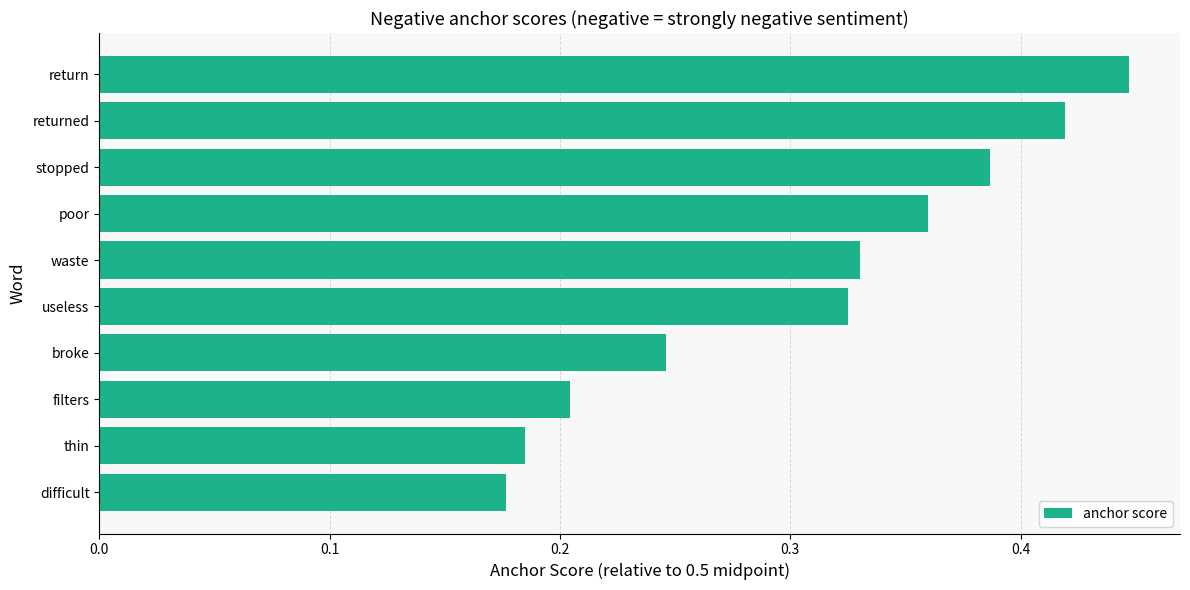

Is it true that the value at filters is 0.4?

False